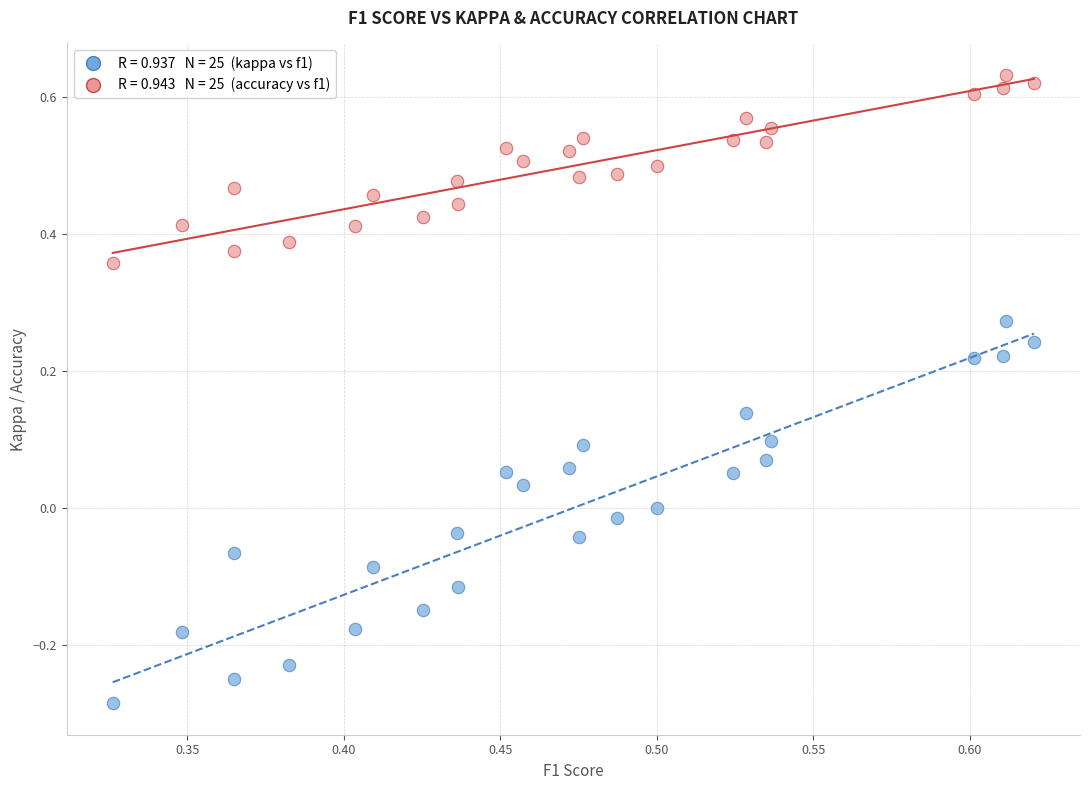

Across all data points, what is the range of Y values (max minus min)?

0.9